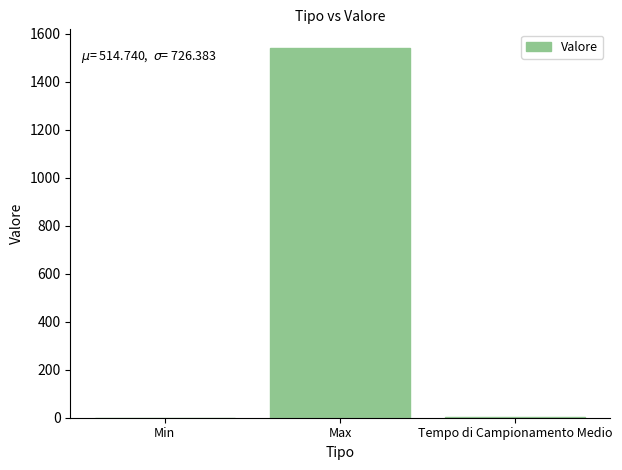

Where is the data nearest to the value 771?

Tempo di Campionamento Medio